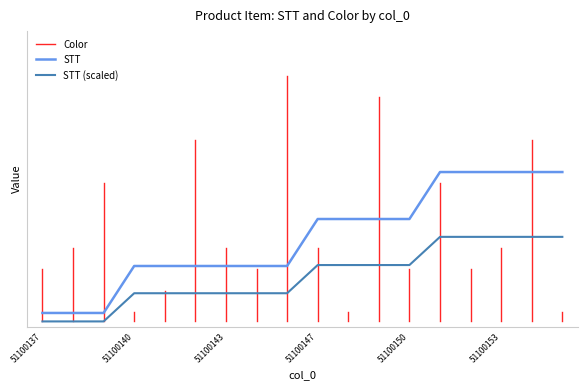

Count the values in the range 0 to 1.

18